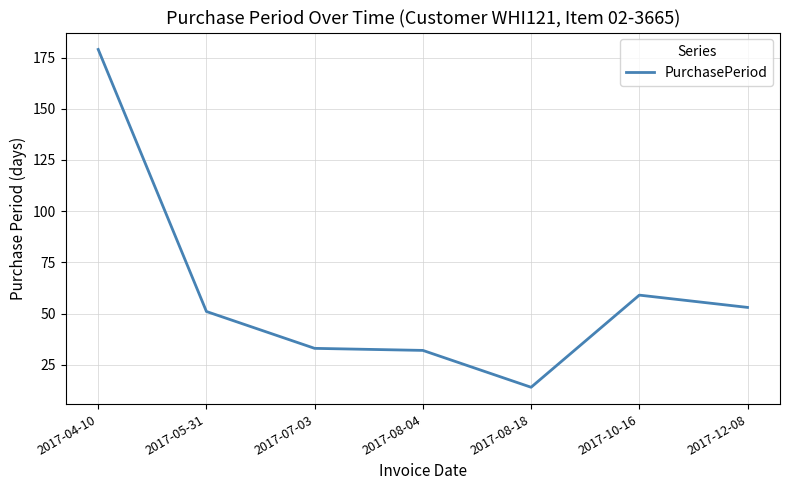

What is the sum of the values at 2017-08-18 and 2017-08-04?

46